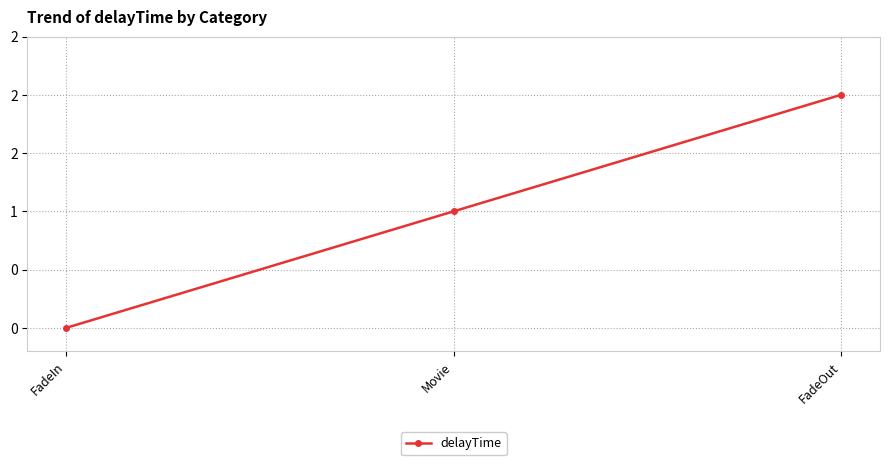

Does the chart have visible grid lines?

Yes